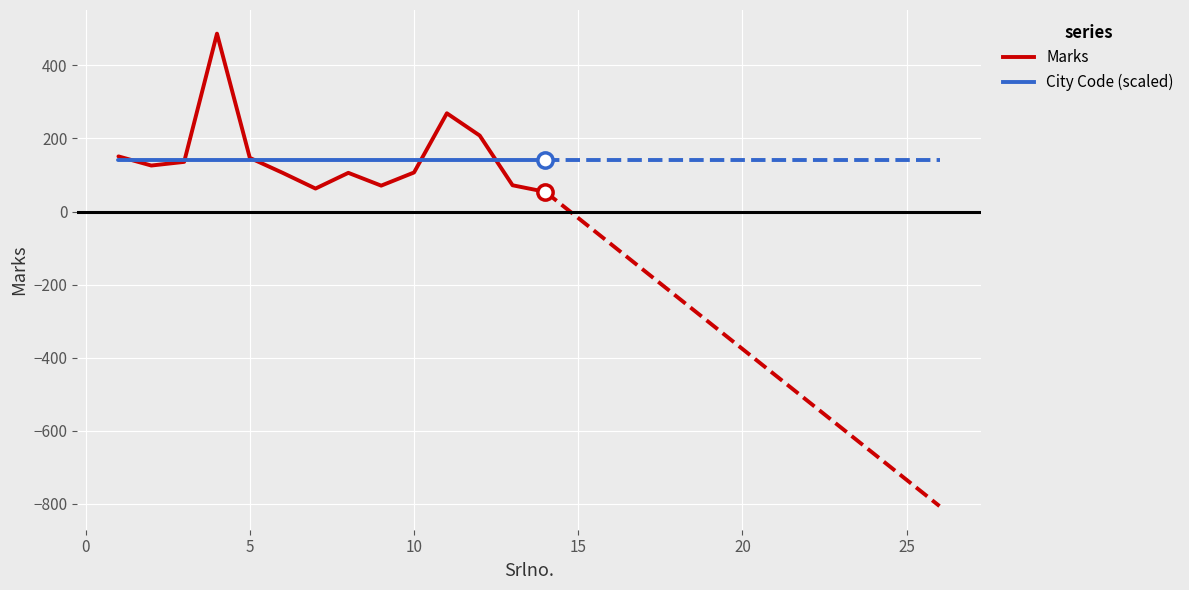

Which series has the largest range (max minus min)?

Marks